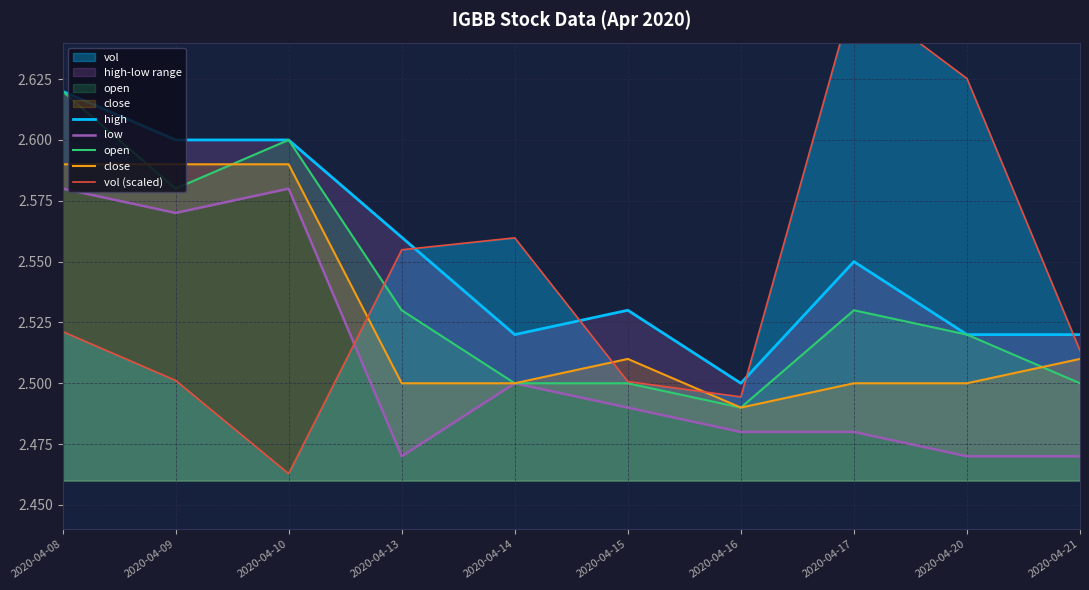

Which has a higher value, 2020-04-15 or 2020-04-16?

2020-04-15